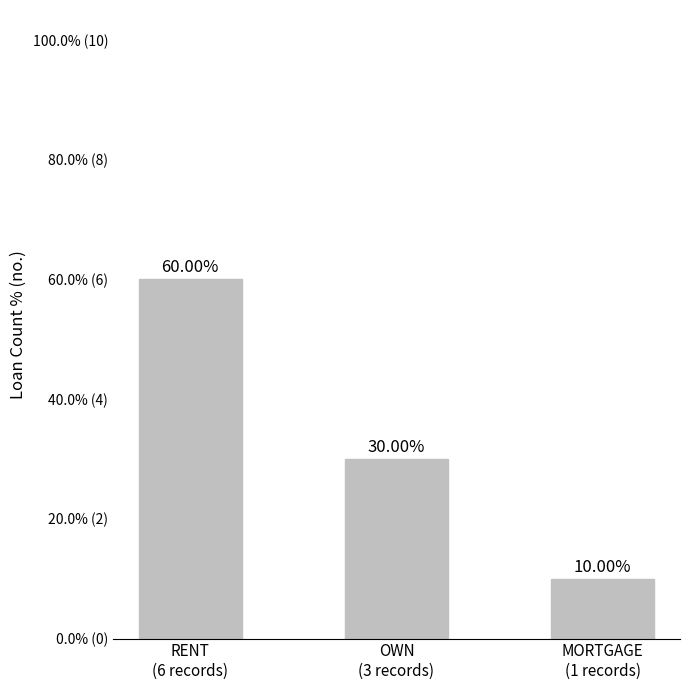

At which label does the data first exceed 30?

RENT
(6 records)